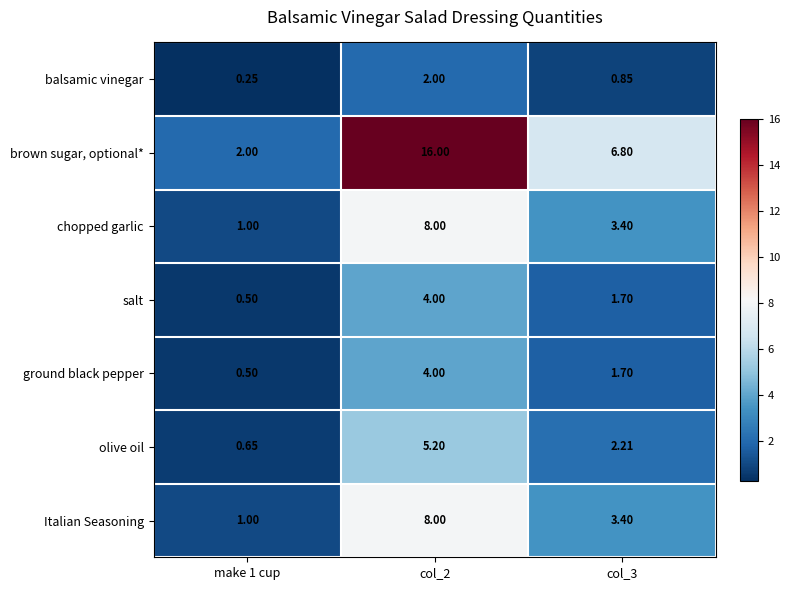

Is the value of Italian Seasoning at col_2 greater than the value of ground black pepper at col_2?

Yes